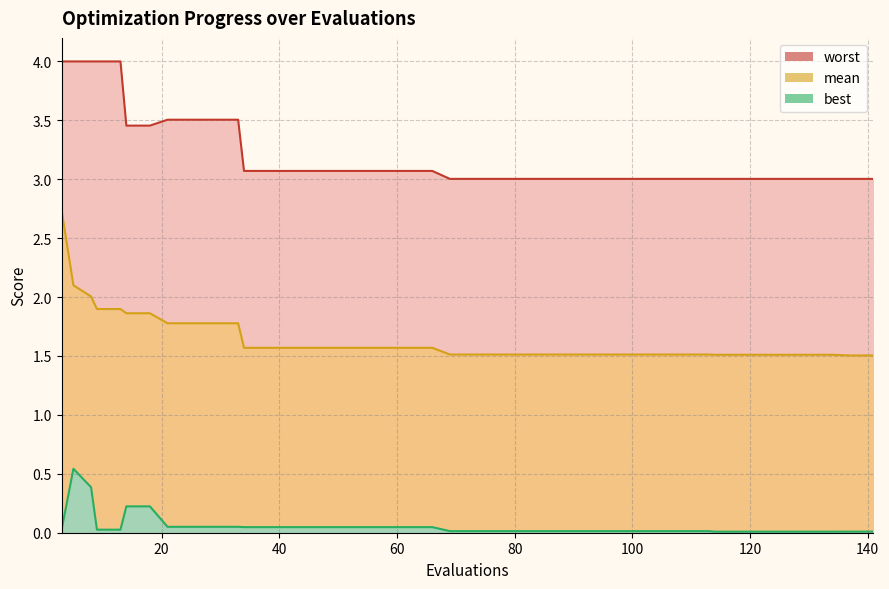

Reading right to left, extract all data points from this chart.

mean: 1.5	1.5	1.5	1.5	1.5	1.5	1.5	1.5	1.5	1.5	1.5	1.5	1.5	1.5	1.5	1.5	1.5	1.5	1.5	1.5	1.6	1.6	1.6	1.6	1.6	1.6	1.6	1.6	1.6	1.8	1.8	1.8	1.8	1.9	1.9	1.9	1.9	2.0	2.1	2.7
best: 0.0	0.0	0.0	0.0	0.0	0.0	0.0	0.0	0.0	0.0	0.0	0.0	0.0	0.0	0.0	0.0	0.0	0.0	0.0	0.0	0.0	0.0	0.0	0.0	0.0	0.0	0.0	0.0	0.0	0.1	0.1	0.1	0.1	0.2	0.2	0.0	0.0	0.4	0.5	0.0
worst: 3.0	3.0	3.0	3.0	3.0	3.0	3.0	3.0	3.0	3.0	3.0	3.0	3.0	3.0	3.0	3.0	3.0	3.0	3.0	3.0	3.1	3.1	3.1	3.1	3.1	3.1	3.1	3.1	3.1	3.5	3.5	3.5	3.5	3.5	3.5	4.0	4.0	4.0	4.0	4.0